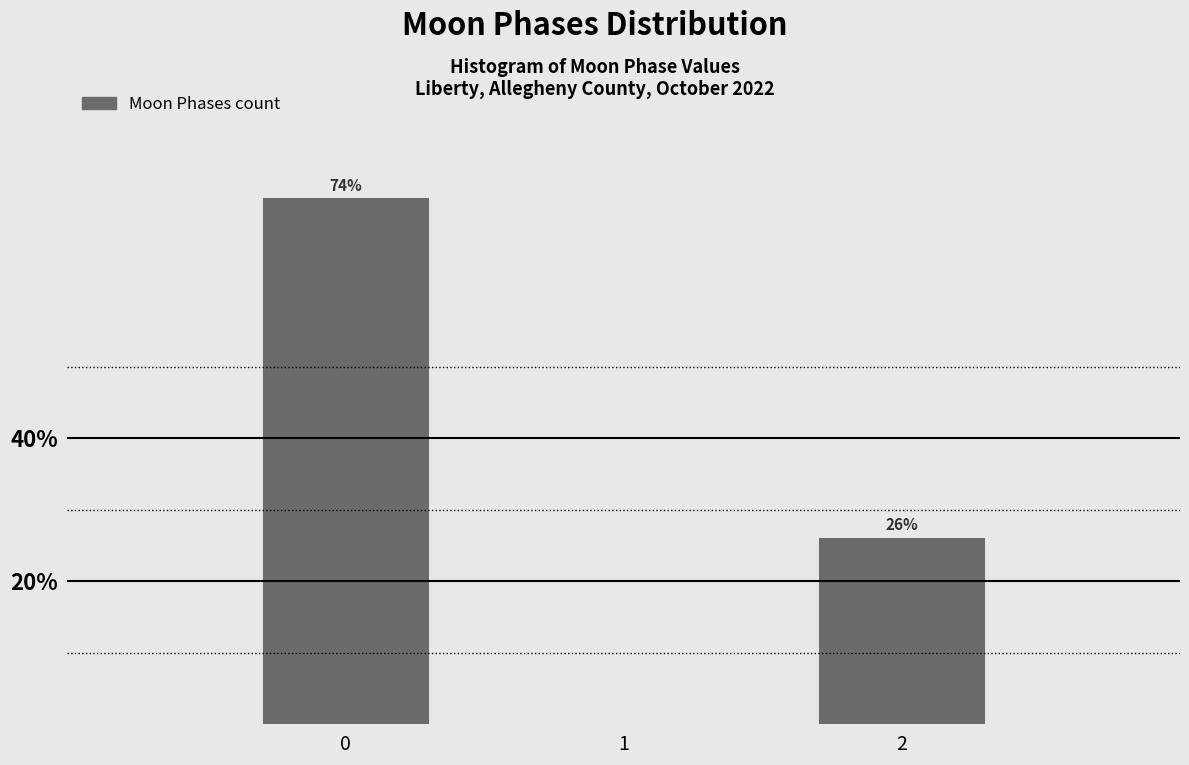

What is the sum of all values?

100.0